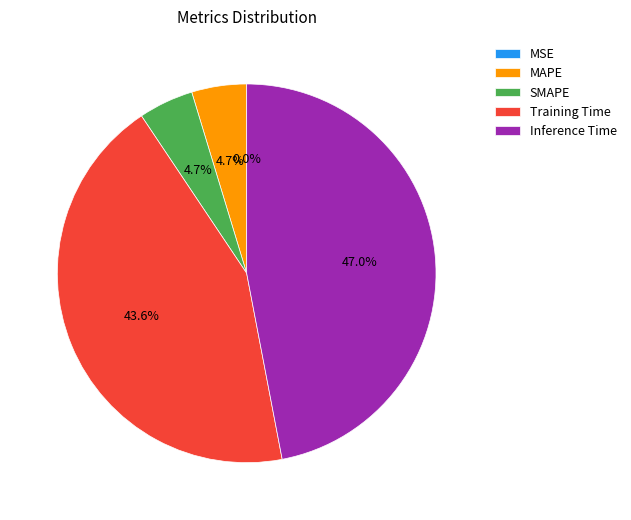

Which slice is the largest?

Inference Time